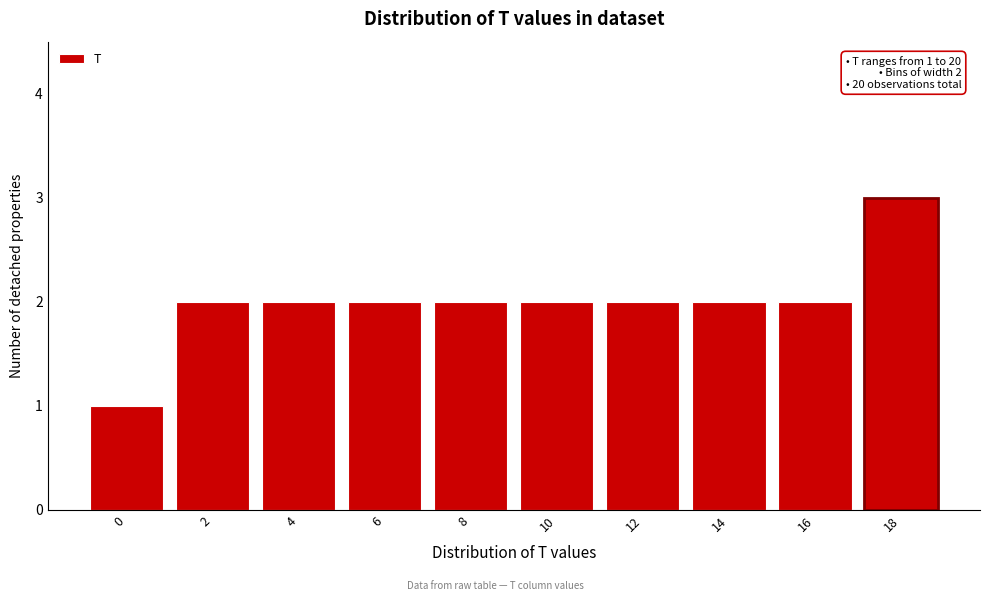

Reading left to right, extract all data points from this chart.

1	2	2	2	2	2	2	2	2	3